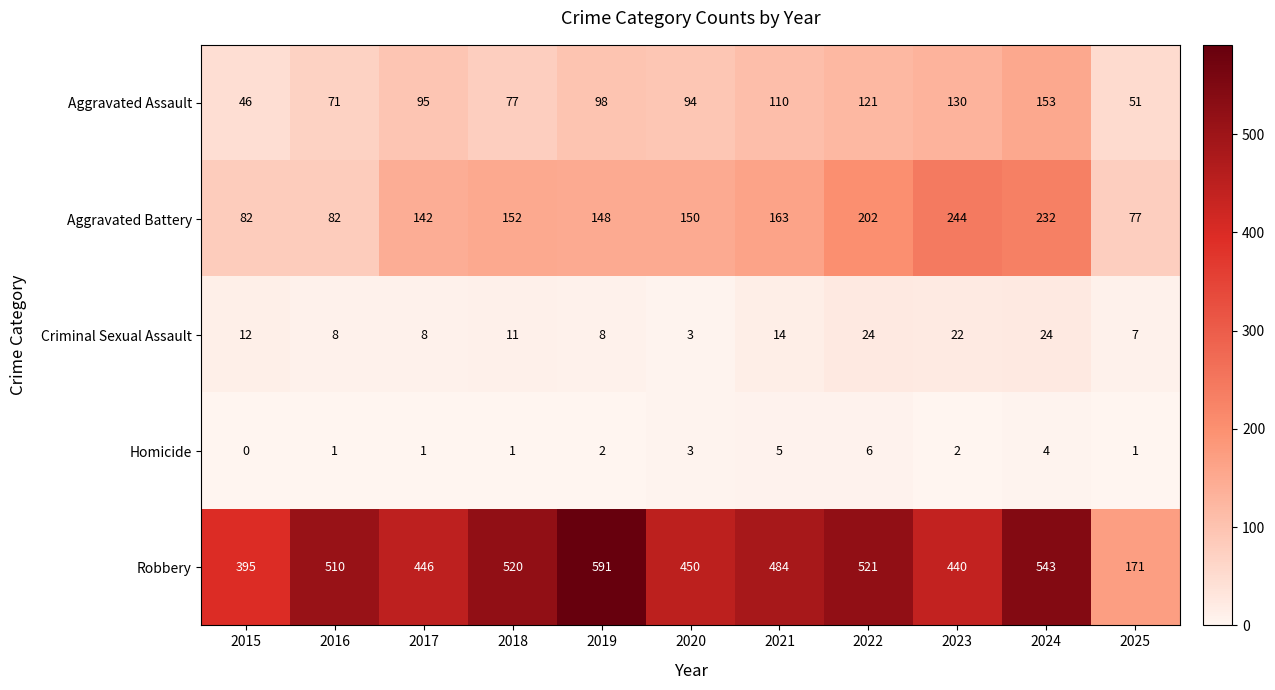

Rank the series by their maximum value, from lowest to highest.

Homicide, Criminal Sexual Assault, Aggravated Assault, Aggravated Battery, Robbery